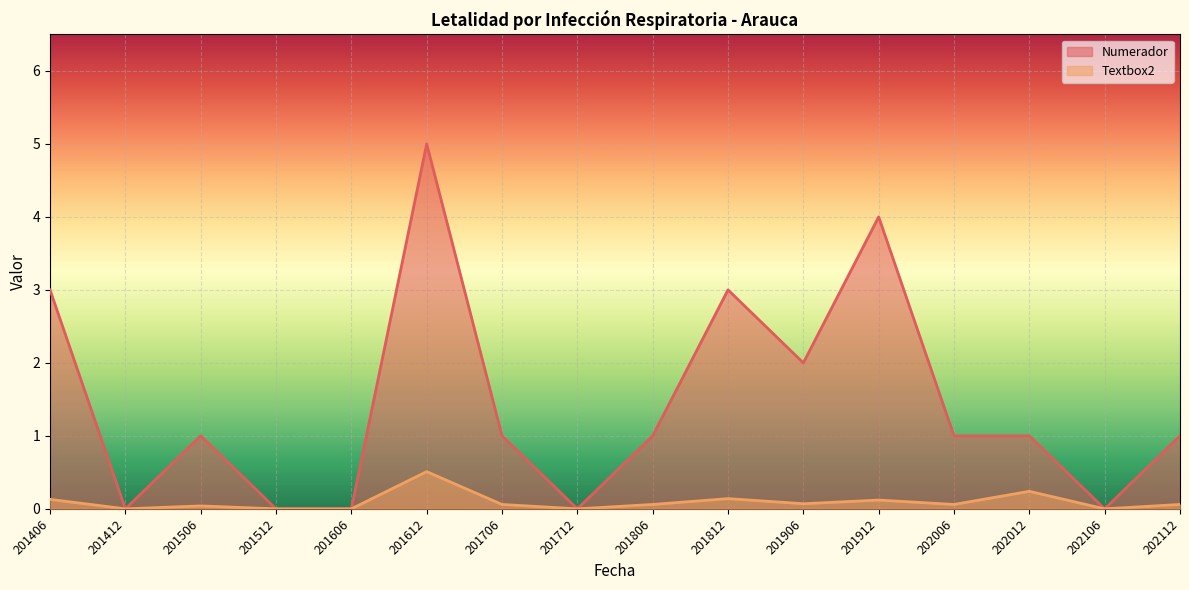

Which has a higher value, 201806 or 201612?

201612